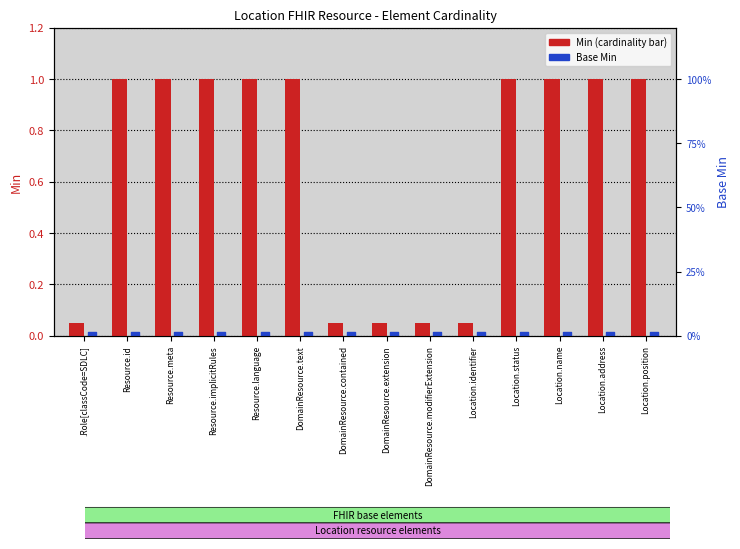

Which series has the largest total across all categories?

Min (cardinality bar)